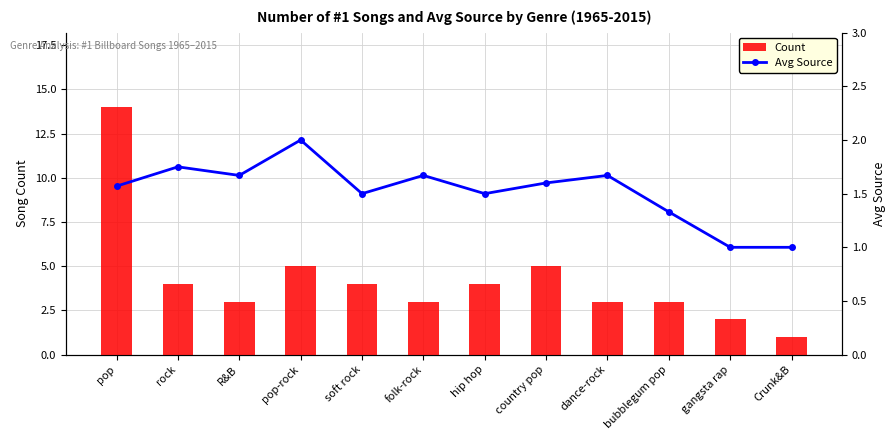

Which series has the largest range (max minus min)?

Count